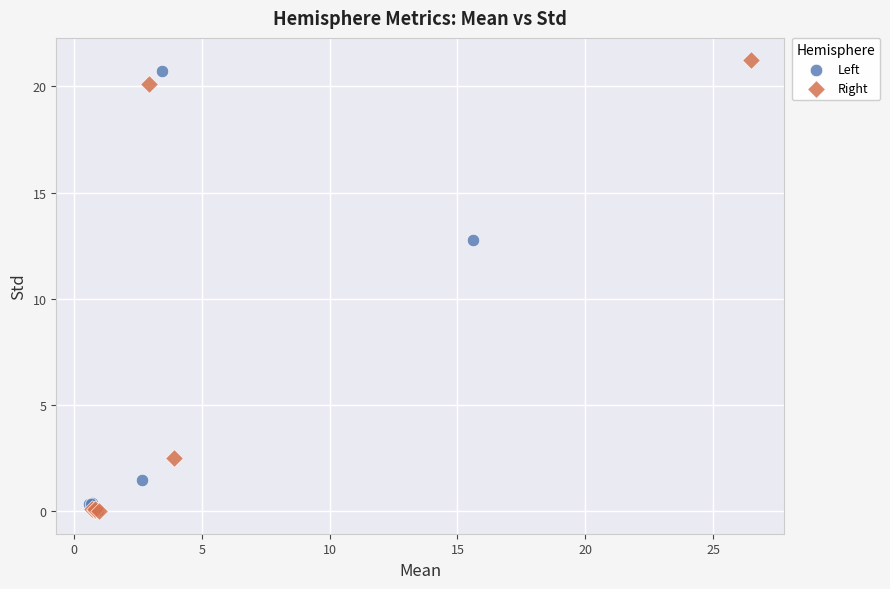

What are all the series names shown in the legend?

Left, Right